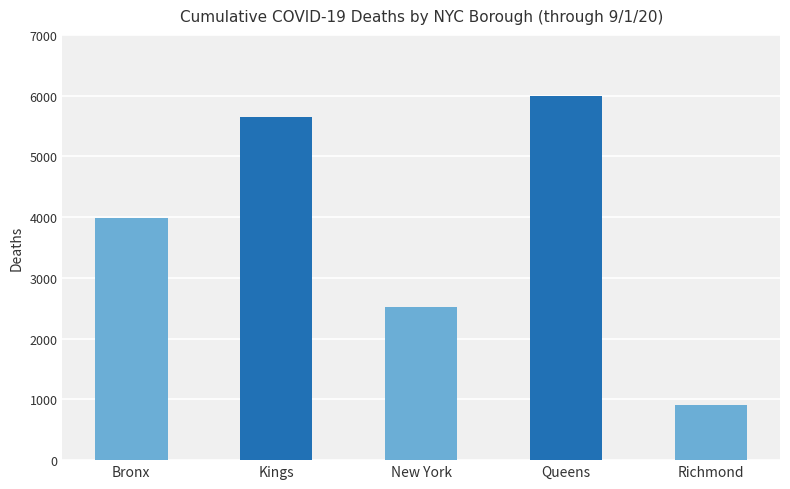

What is the change in value from Bronx to New York?

-1453